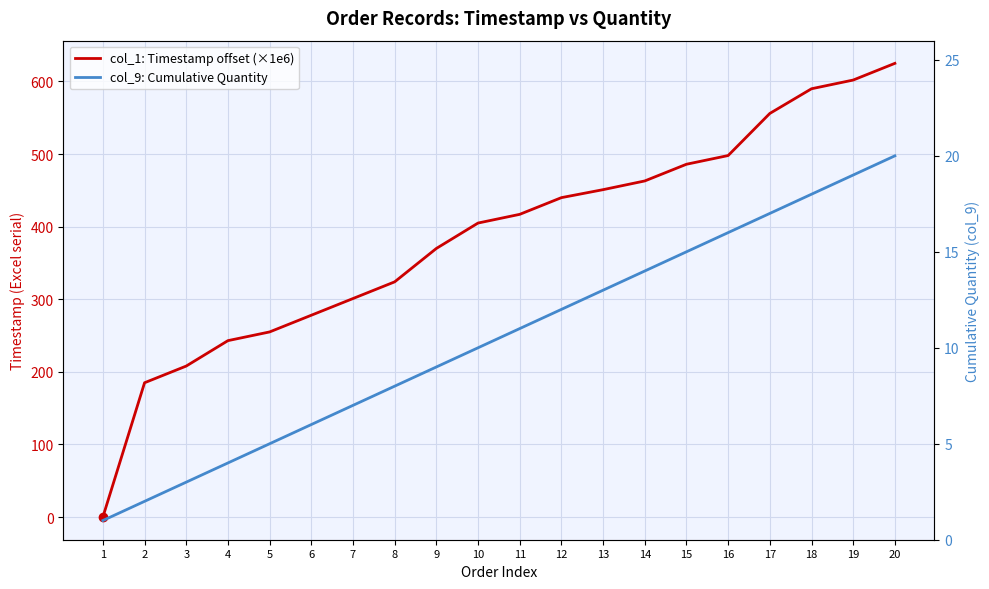

Reading left to right, list all the values displayed in this chart.

col_1: Timestamp offset (×1e6): 0.0	185.0	208.0	243.0	255.0	278.0	301.0	324.0	370.0	405.0	417.0	440.0	451.0	463.0	486.0	498.0	556.0	590.0	602.0	625.0
col_9: Cumulative Quantity: 1.0	2.0	3.0	4.0	5.0	6.0	7.0	8.0	9.0	10.0	11.0	12.0	13.0	14.0	15.0	16.0	17.0	18.0	19.0	20.0